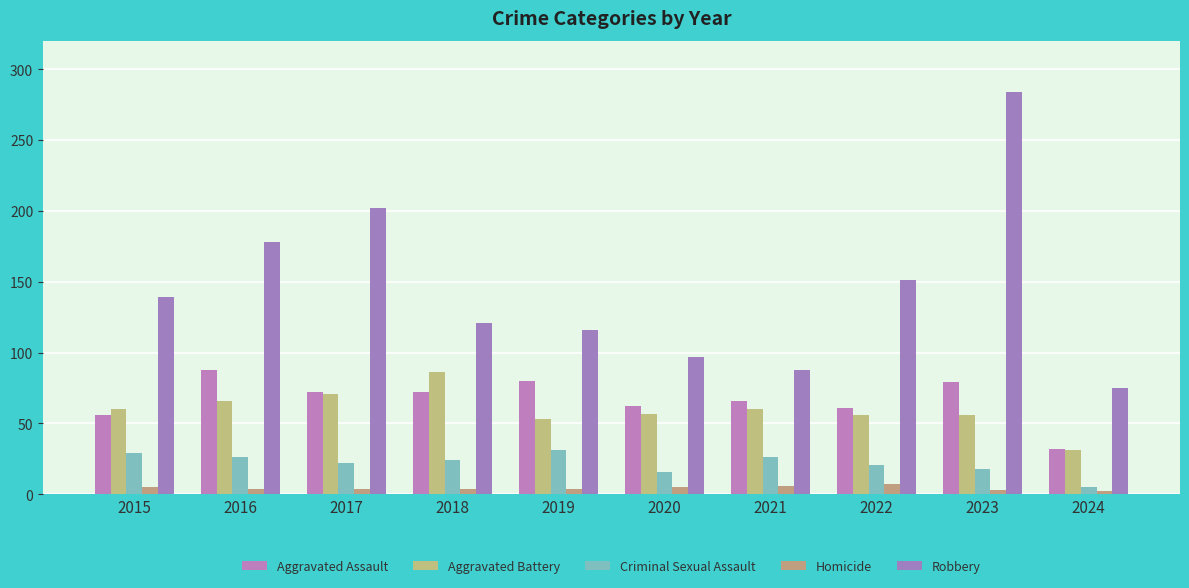

Which category has the highest value in the Aggravated Assault series?

2016